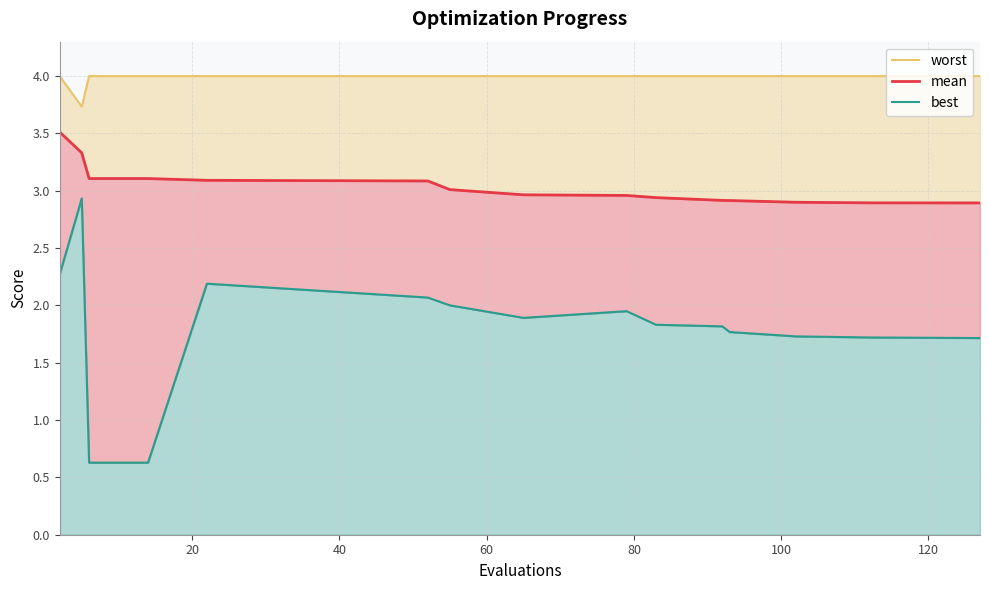

In best, how many points are lower than both neighbors (excluding endpoints)?

1